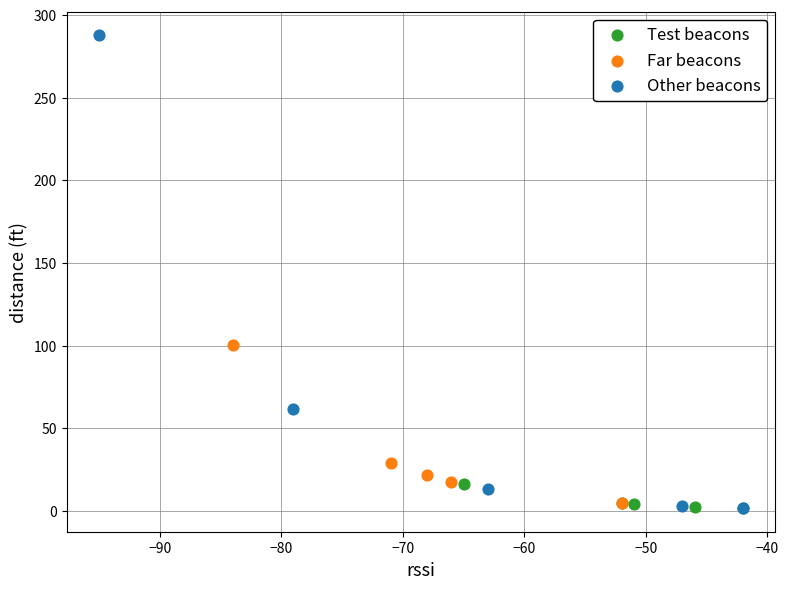

What are all the series names shown in the legend?

Test beacons, Far beacons, Other beacons